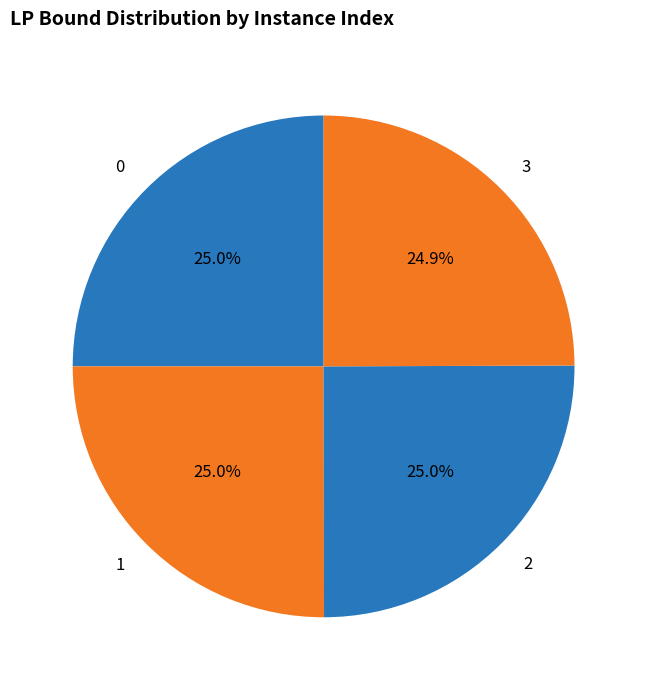

What percentage is NOT represented by 1?

75.0%